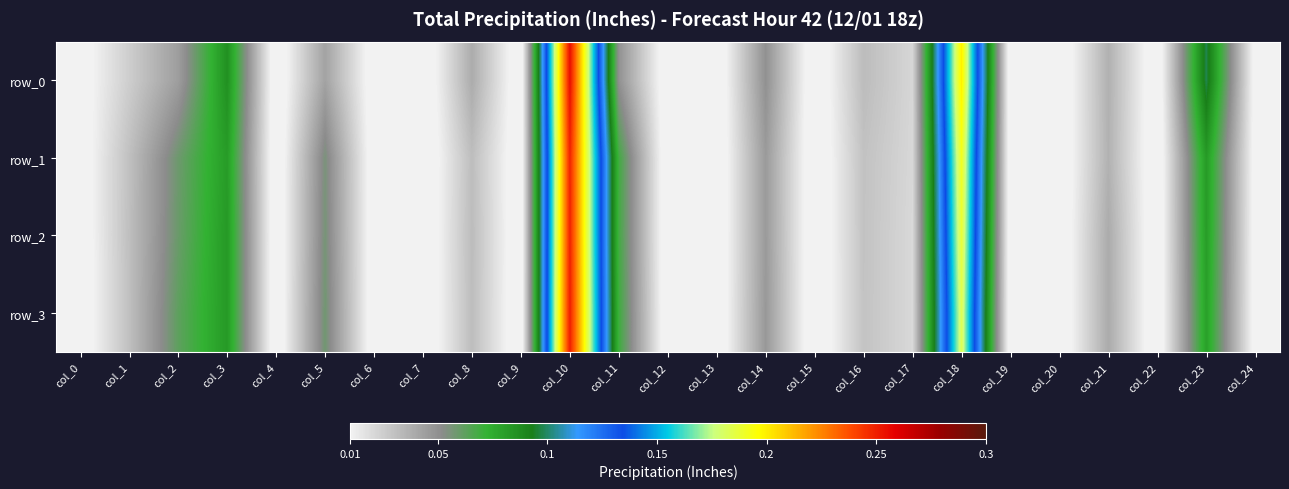

What is the sum of all row_2 values?

1.0